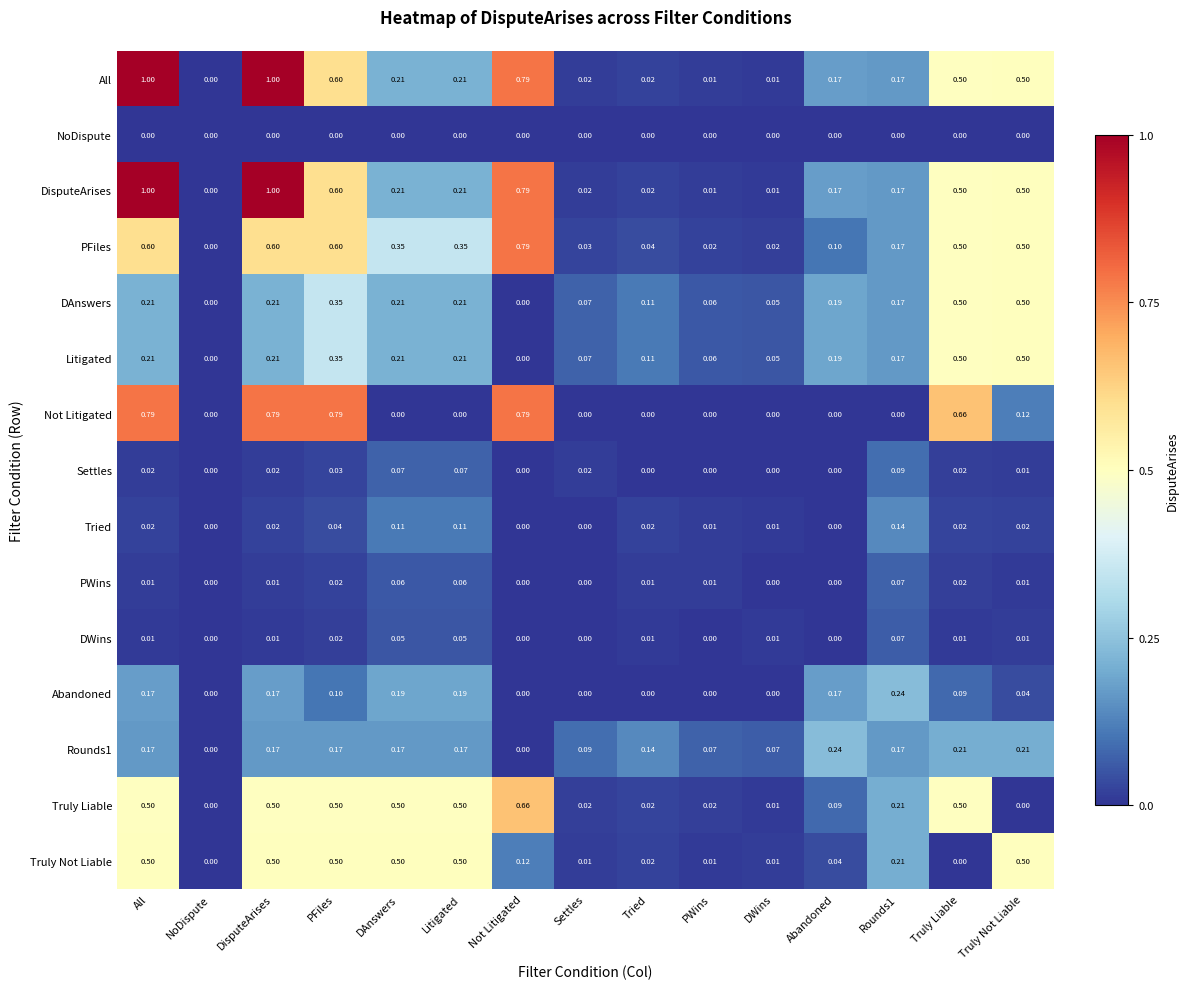

What is the spread (max minus min) of values at DAnswers?

0.5